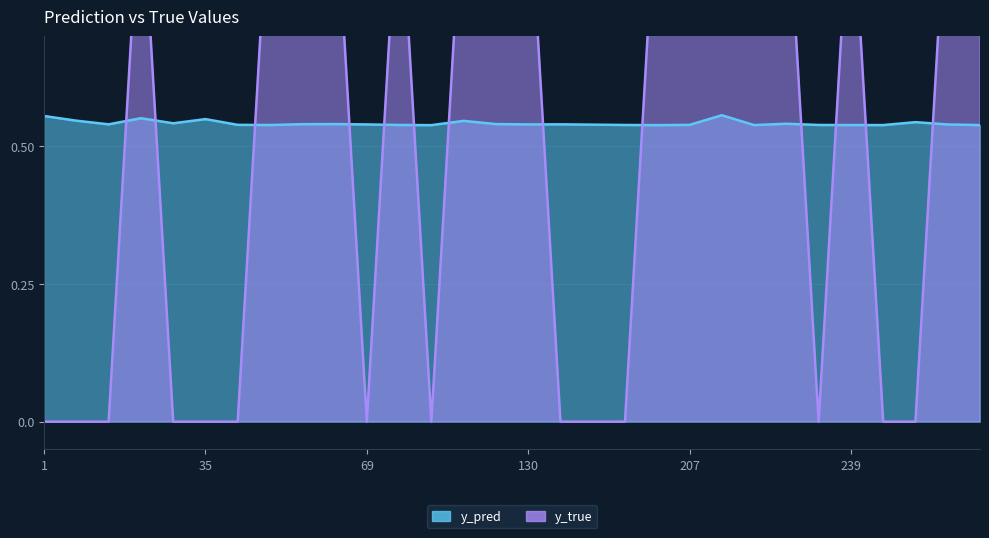

How many lines are shown in the chart?

2